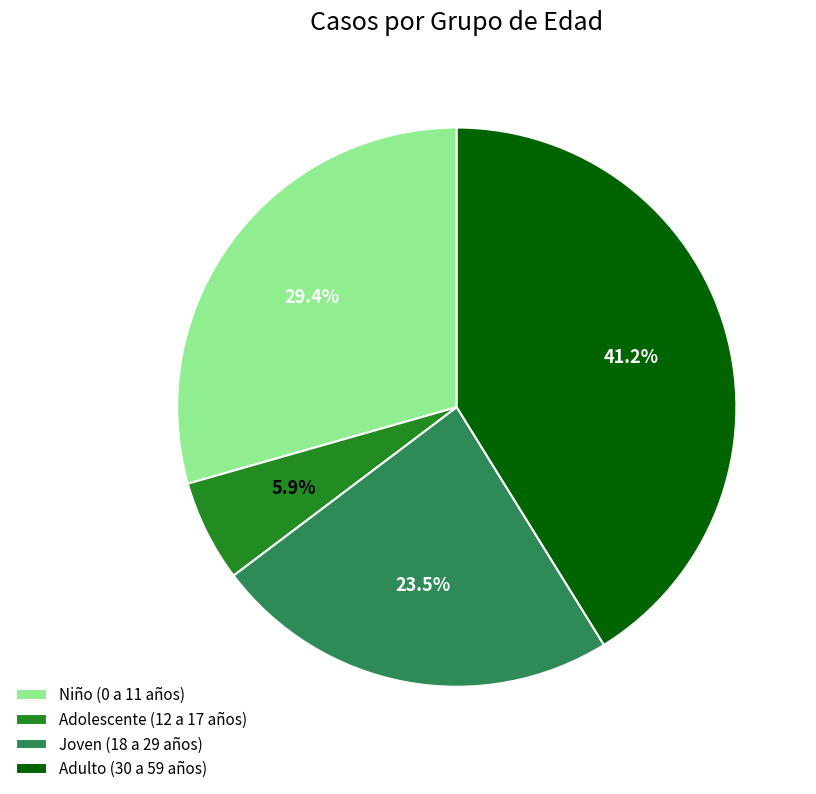

True or false: Niño (0 a 11 años) accounts for 42% of the total.

False